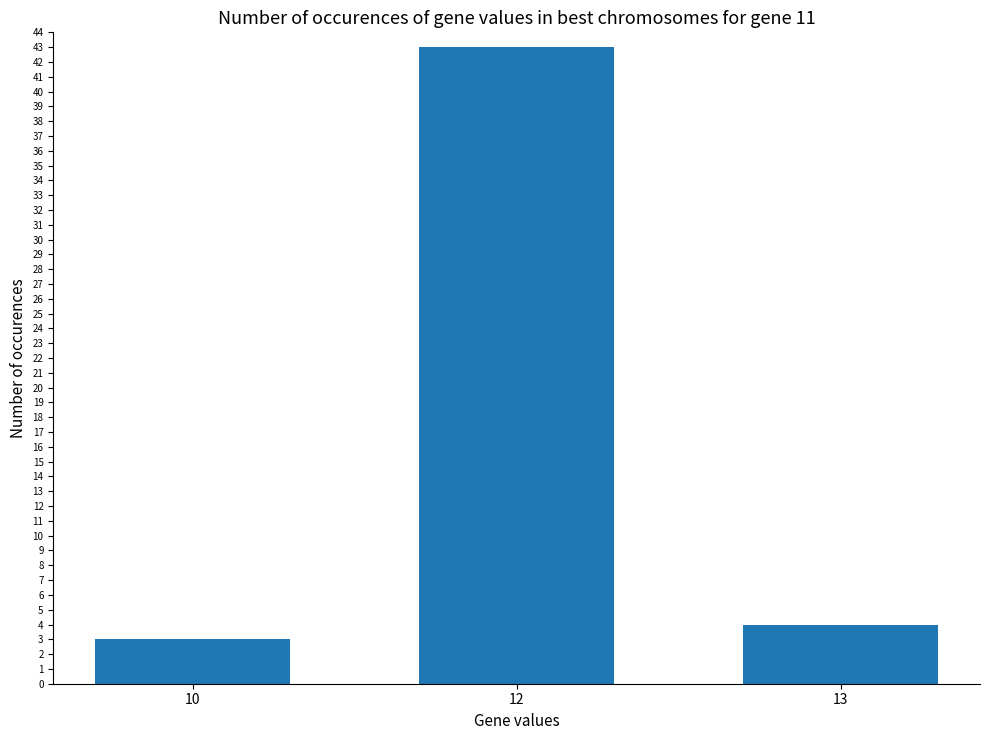

What is the sum of the values at 13 and 12?

47